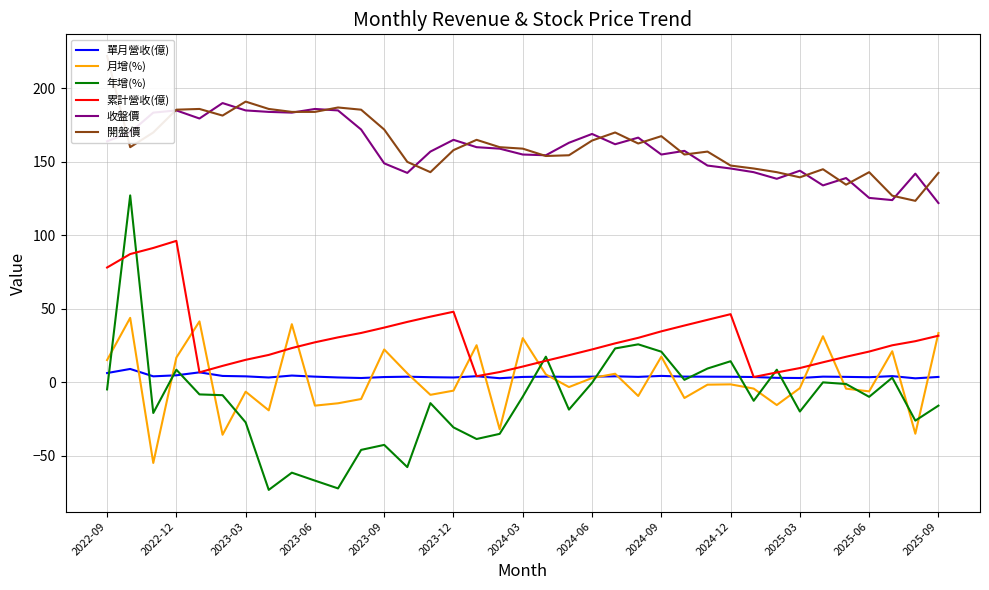

What is the difference between the maximum and minimum values in the 月增(%) series?

98.7